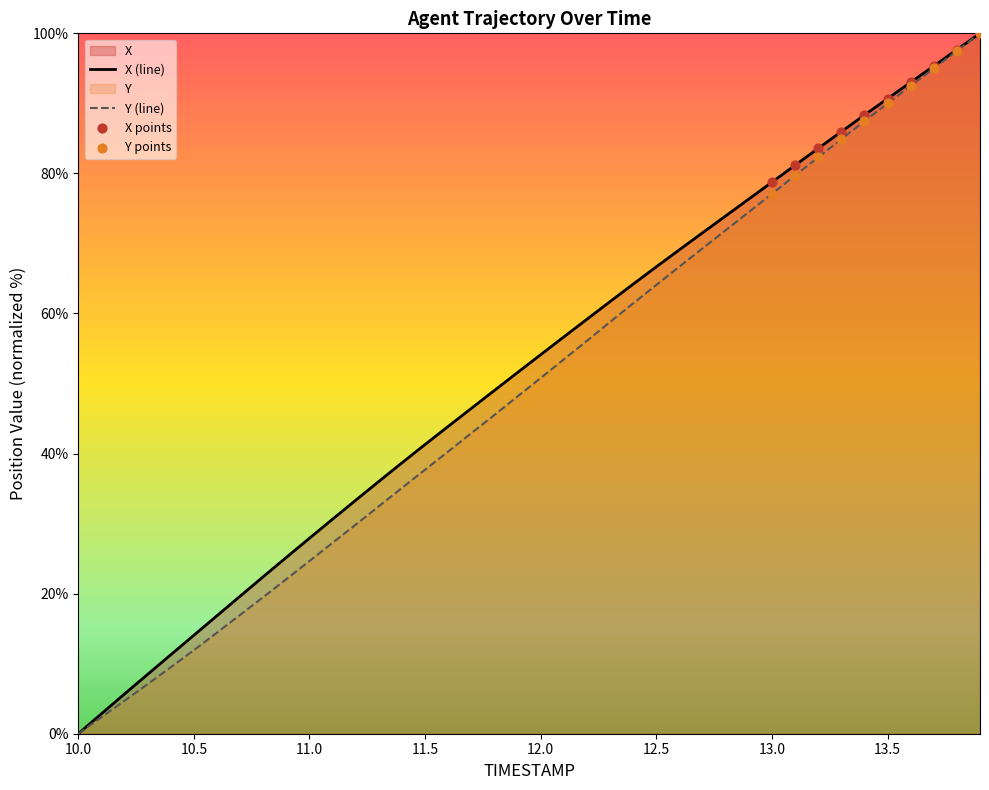

Which series contains the highest Y value?

X